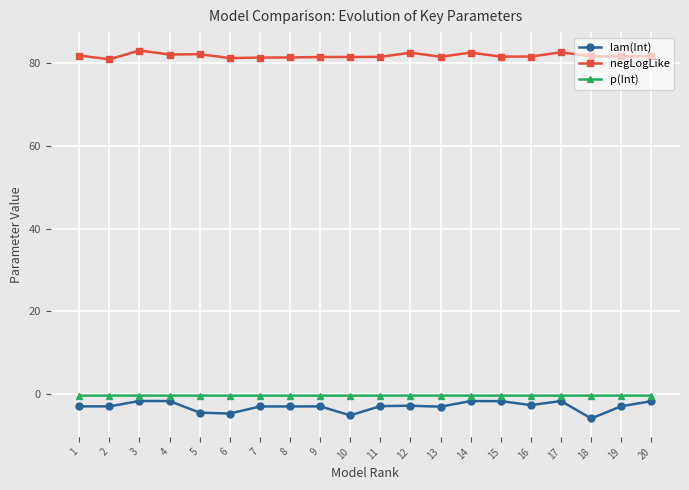

True or false: negLogLike and lam(Int) intersect in this chart.

False